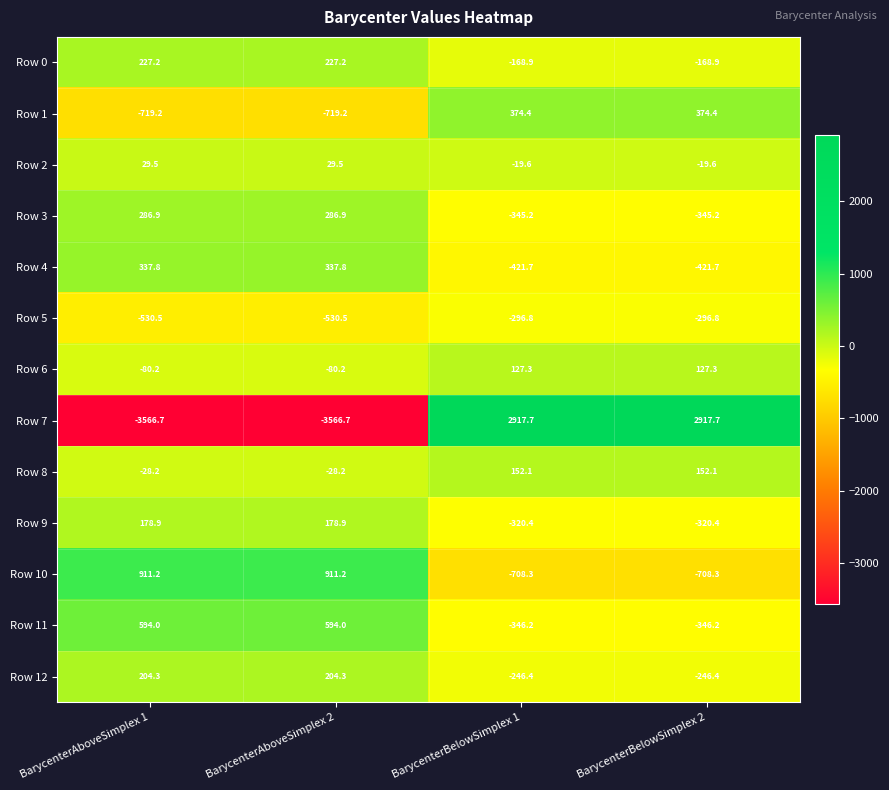

What is the sum of the Row 3 values at BarycenterAboveSimplex 1 and BarycenterBelowSimplex 1?

-58.3